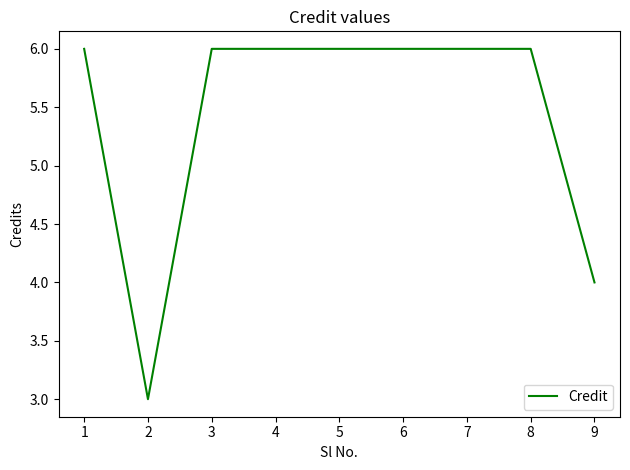

What is the difference between the maximum and minimum values?

3